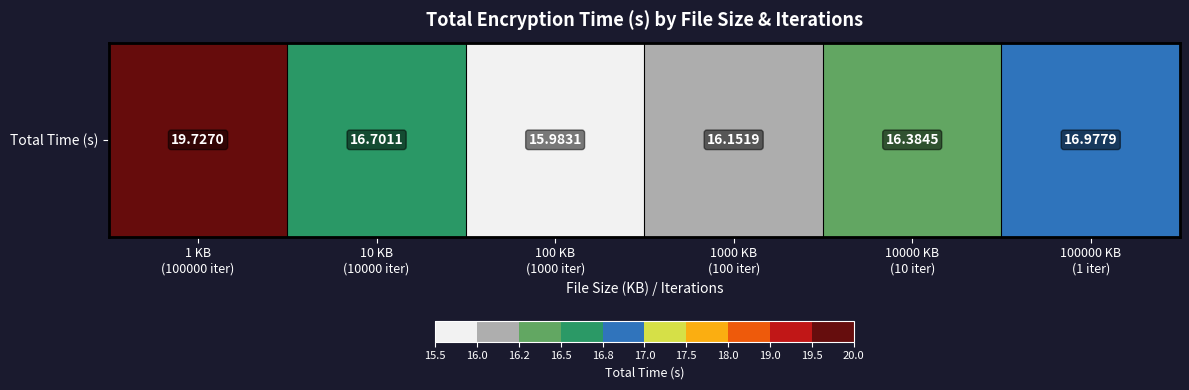

What is the difference between the values at 10 KB
(10000 iter) and 10000 KB
(10 iter)?

0.3